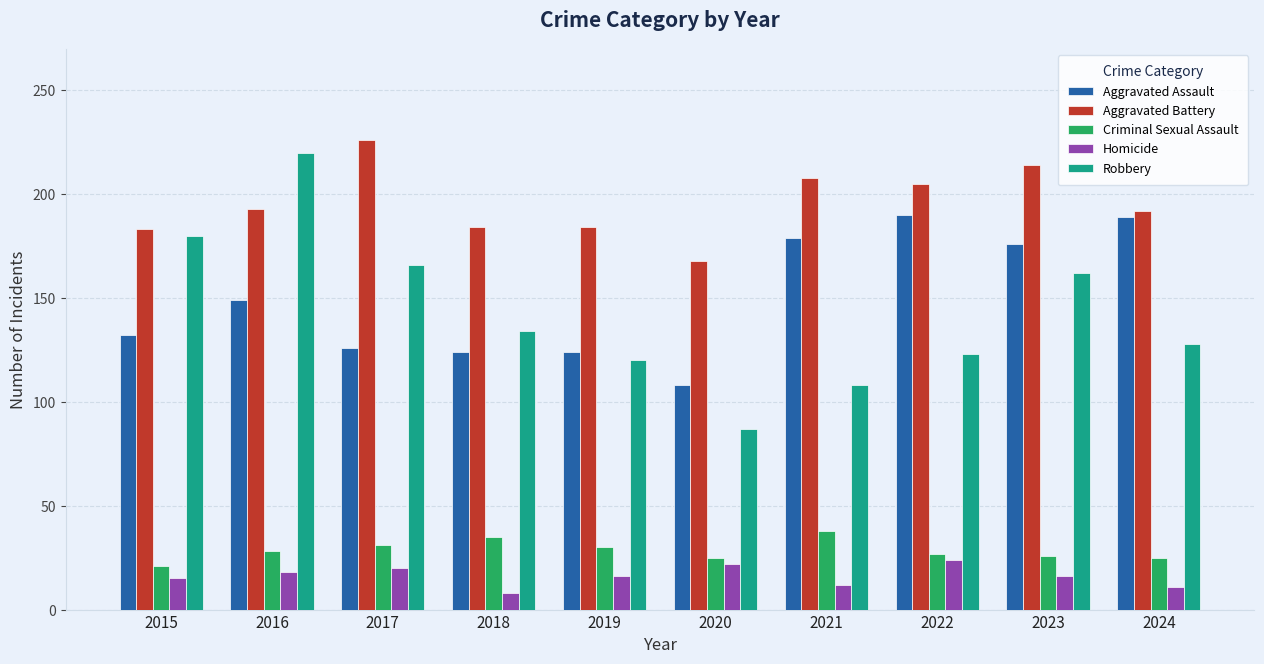

The Homicide series shows 40 at 2022. True or false?

False